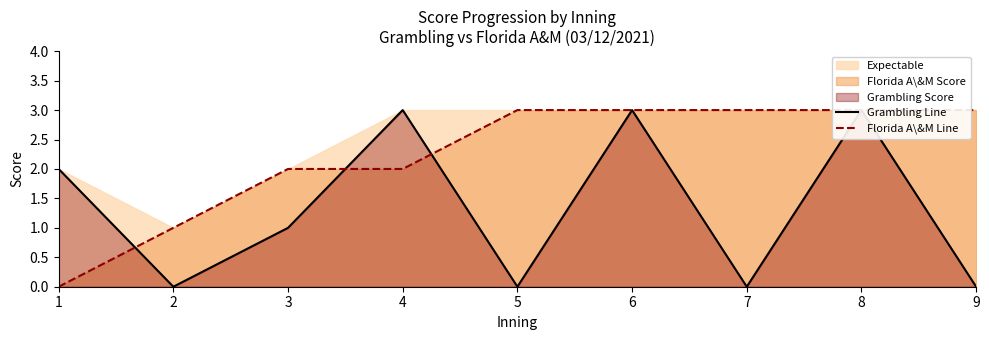

What is the total value across all series at 9?

3